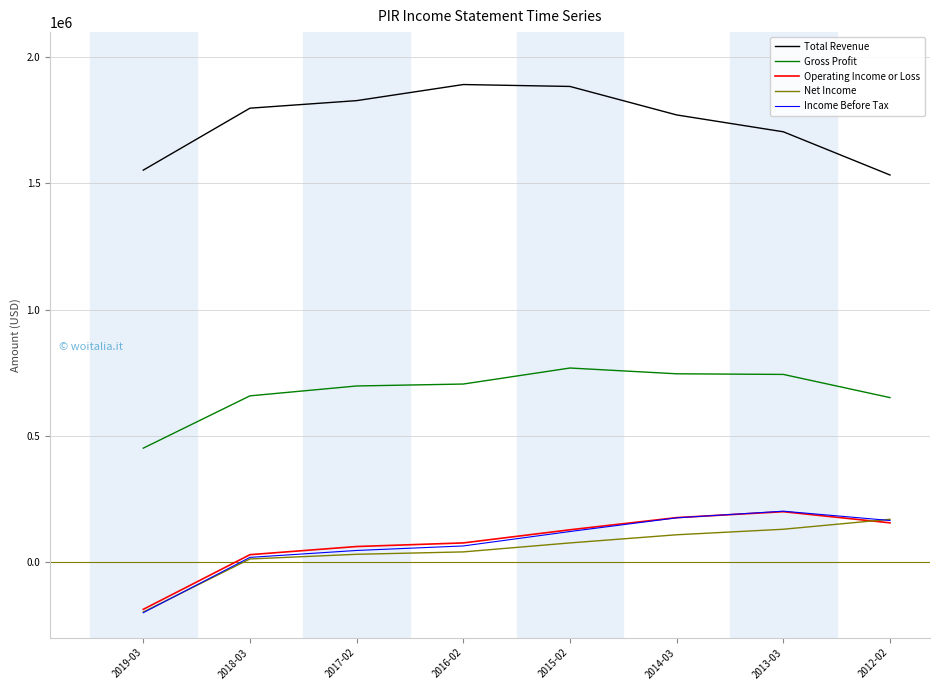

True or false: Gross Profit and Net Income intersect in this chart.

False